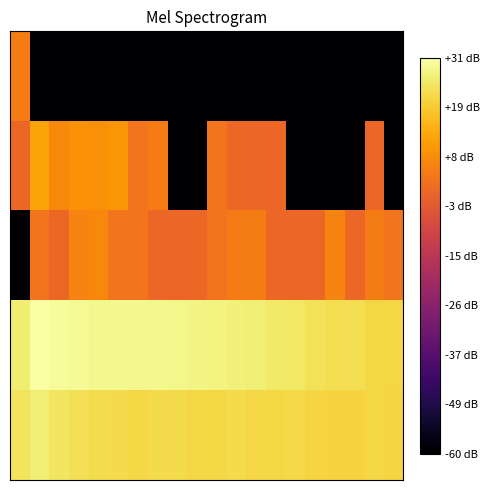

How many series are shown in this chart?

5